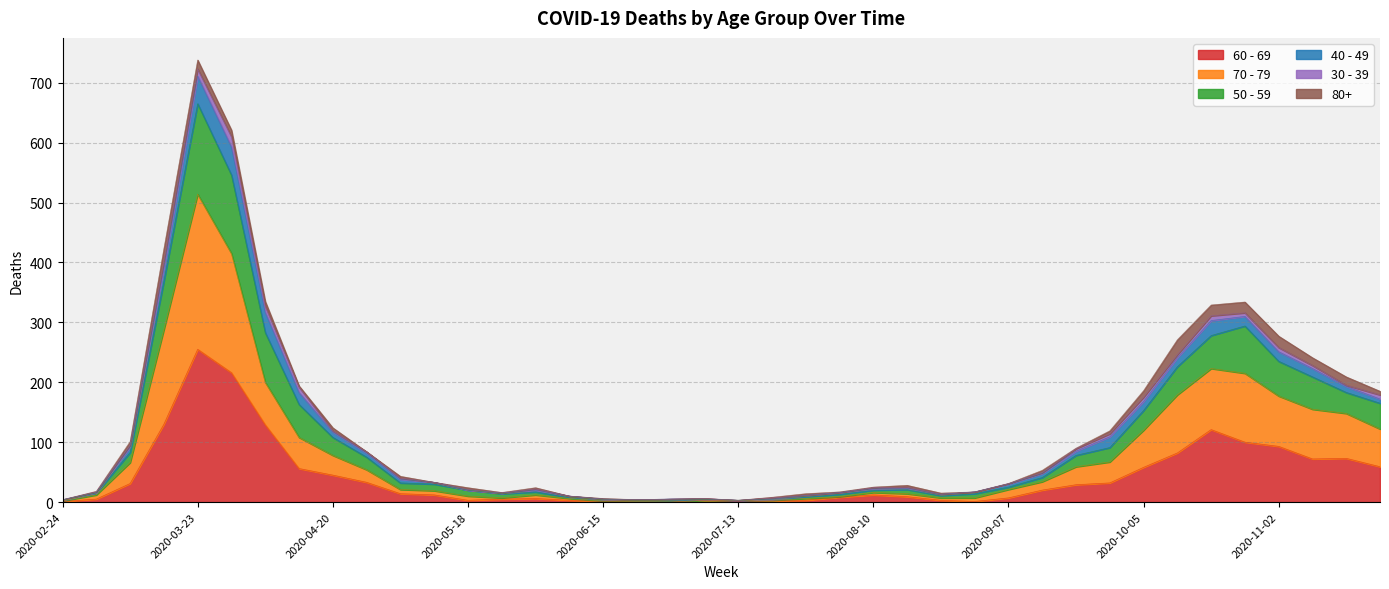

At which label does 60 - 69 reach its peak?

2020-03-23